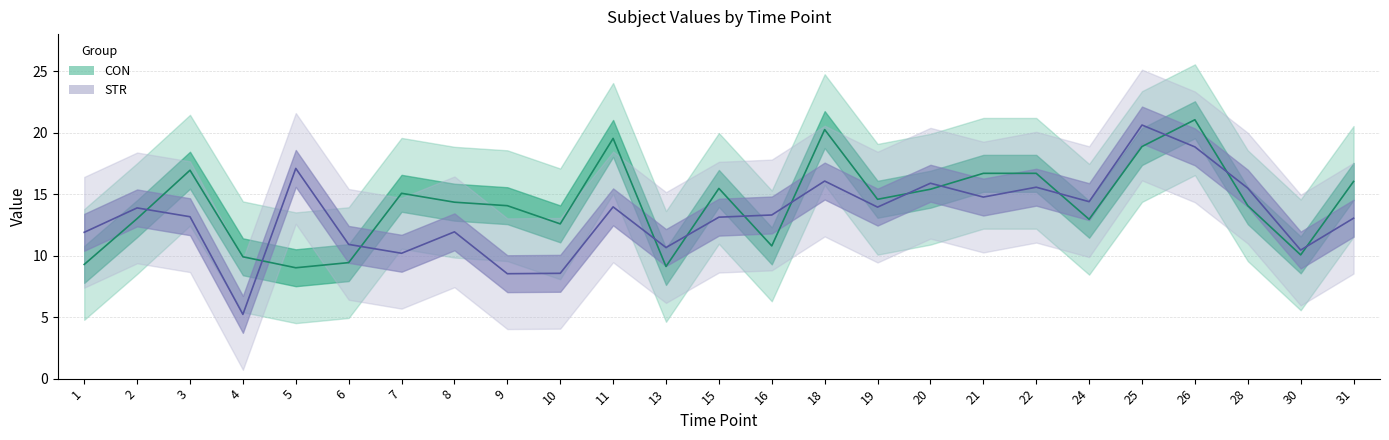

What is the difference between the highest and lowest values at 19?

0.6